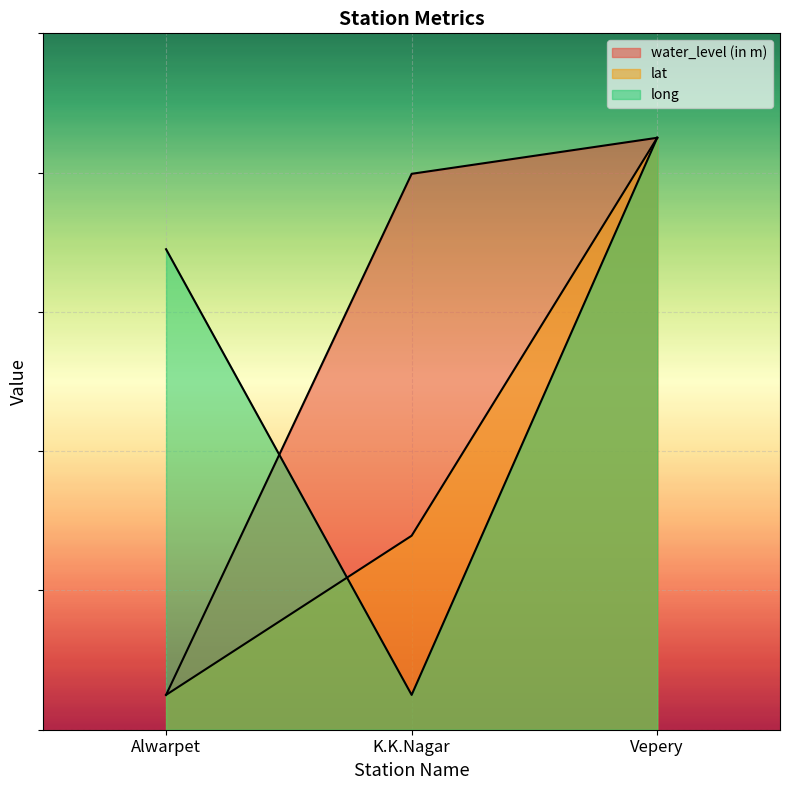

What are all the series names shown in the legend?

water_level (in m), lat, long